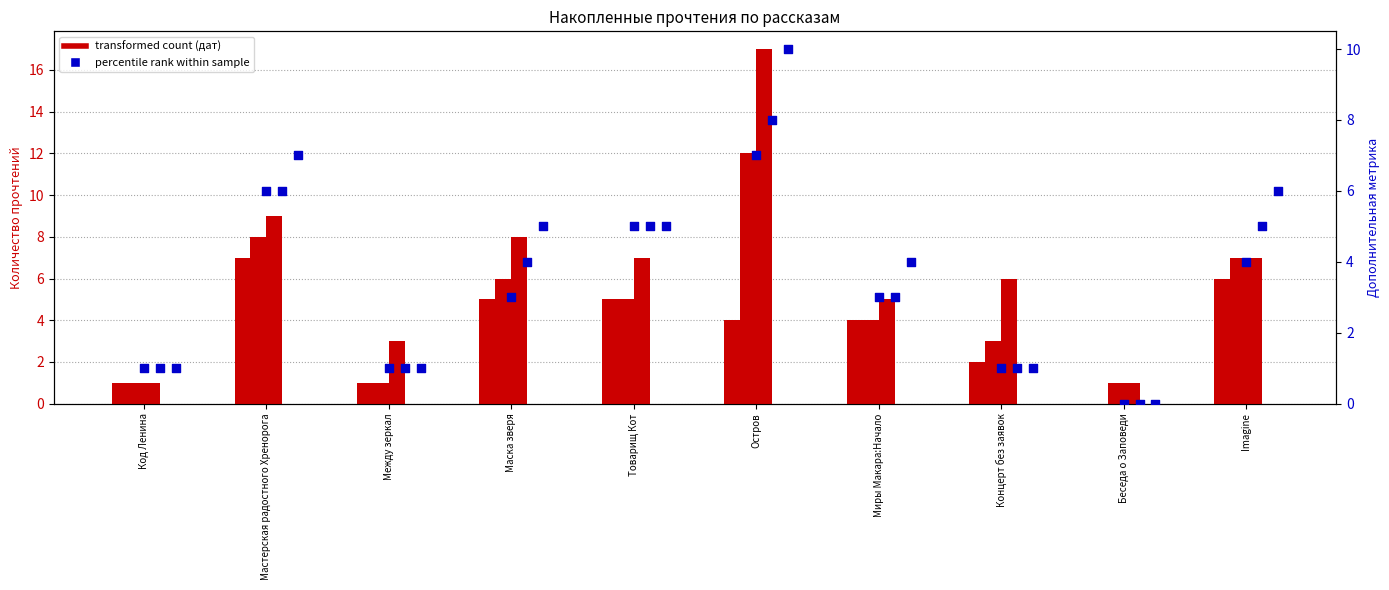

What is the total value across all series at Мастерская радостного Хренорога?

13